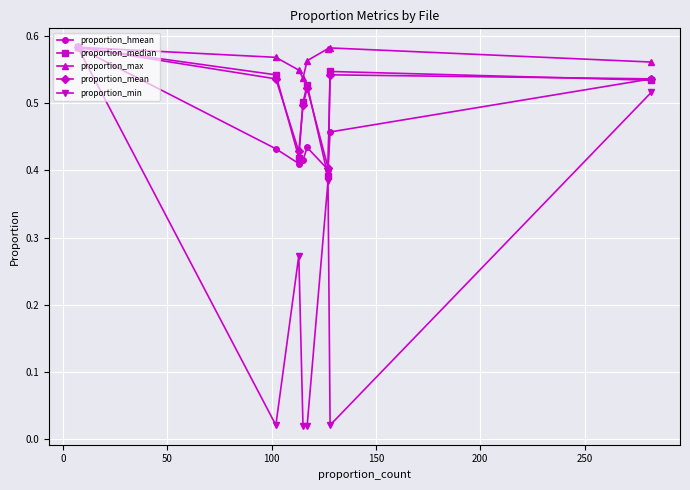

At how many categories does at least one series exceed 0?

8